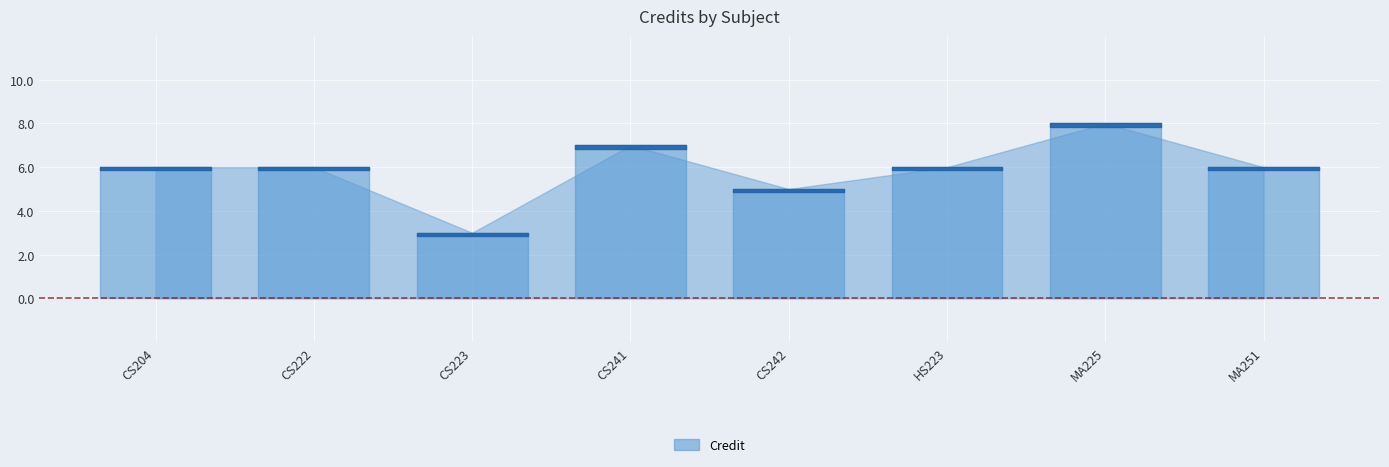

True or false: the data shows 6 at HS223.

True